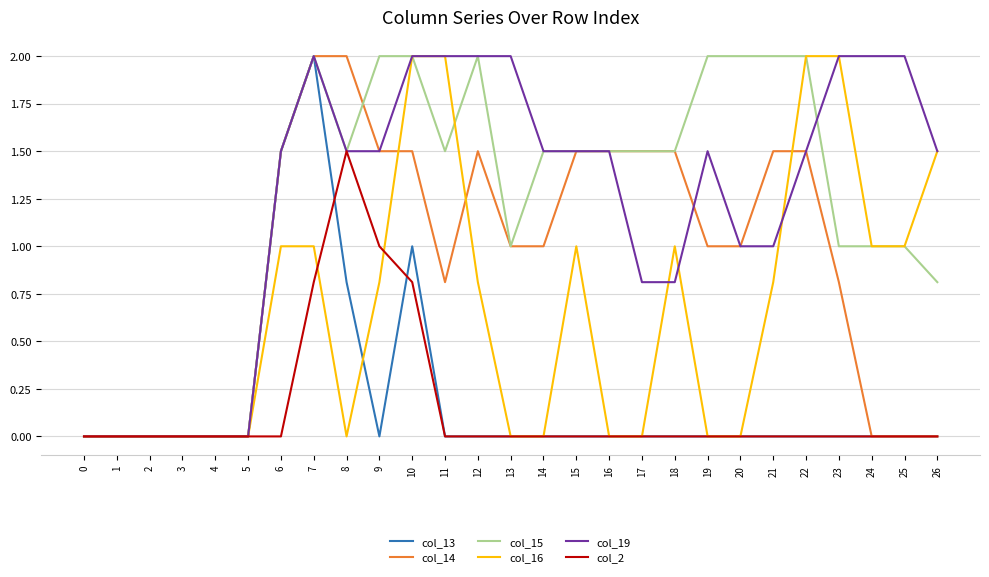

What is the total value across all series at 11?

6.3